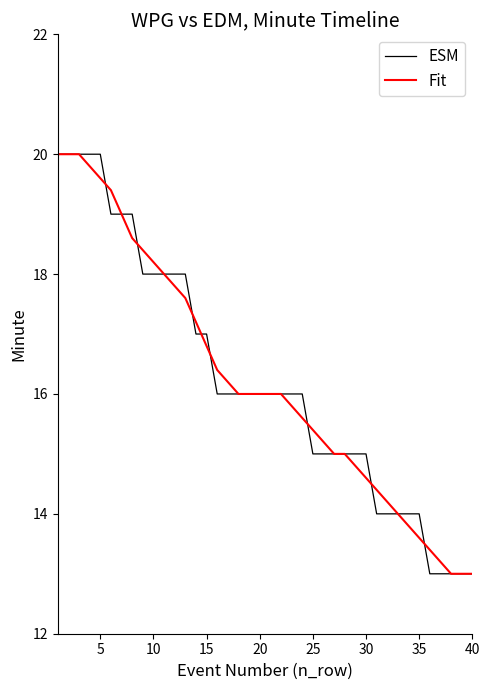

What is the label of the 36th point from the left?

35